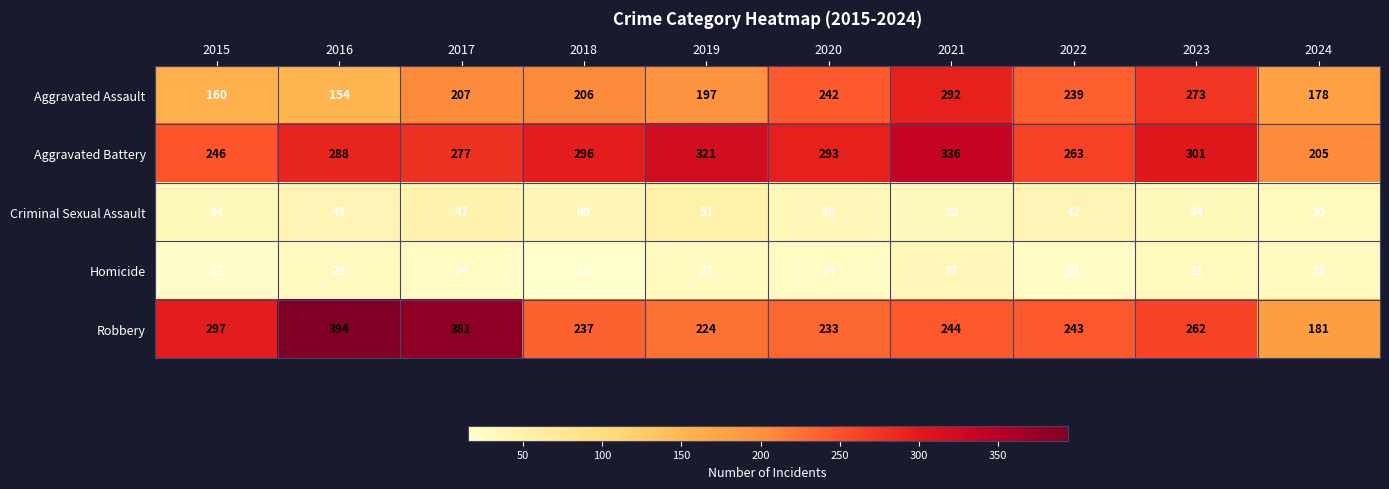

Count the number of categories in the chart.

10